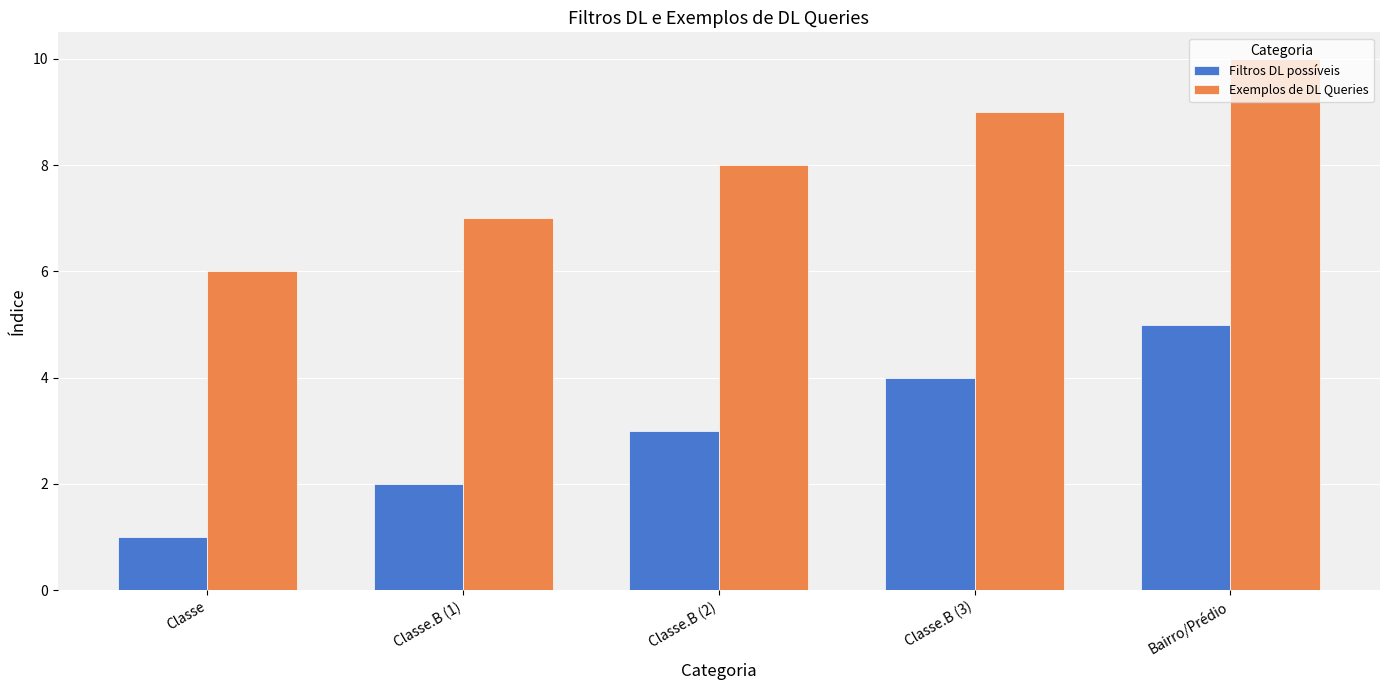

Rank the series at Classe from highest to lowest value.

Exemplos de DL Queries, Filtros DL possíveis